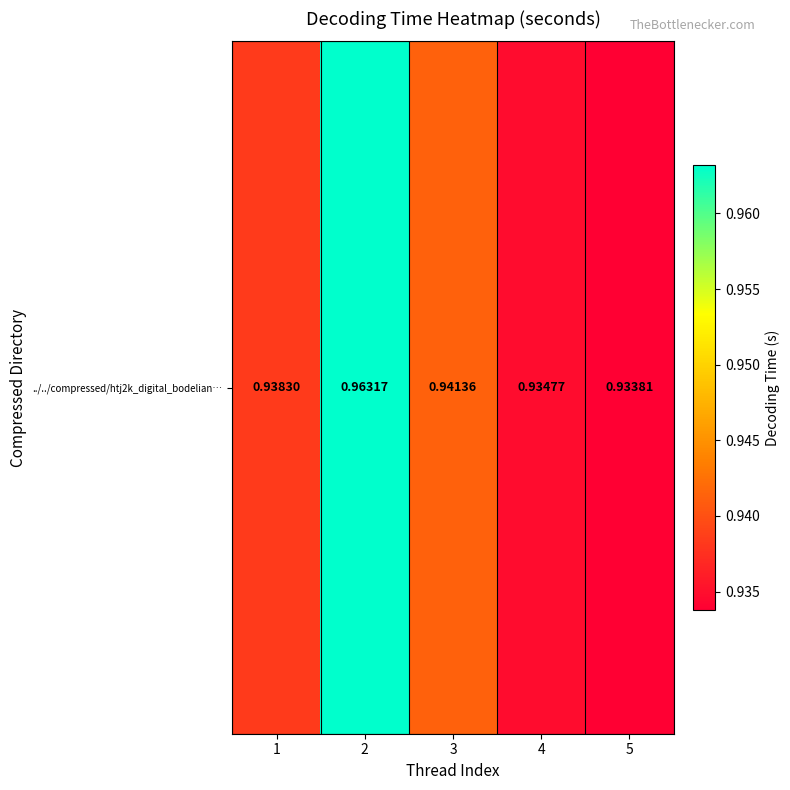

What is the smallest value displayed?

0.9